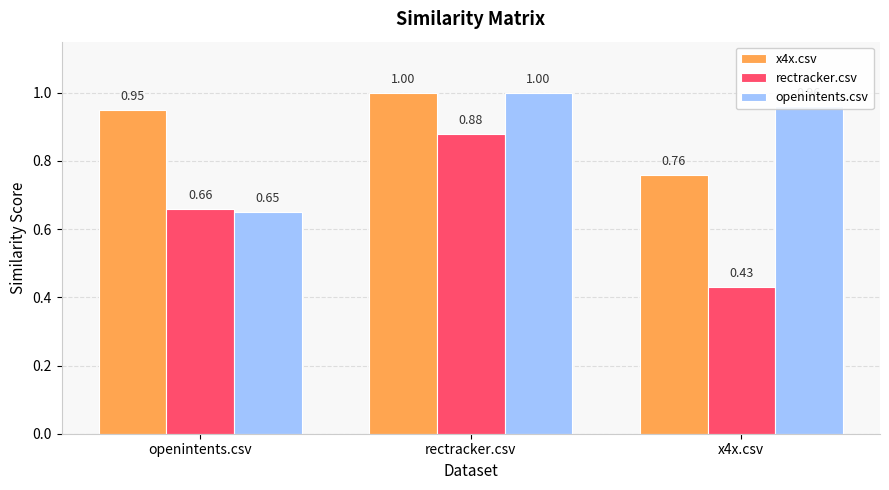

Between openintents.csv and x4x.csv, which series saw the biggest shift?

openintents.csv